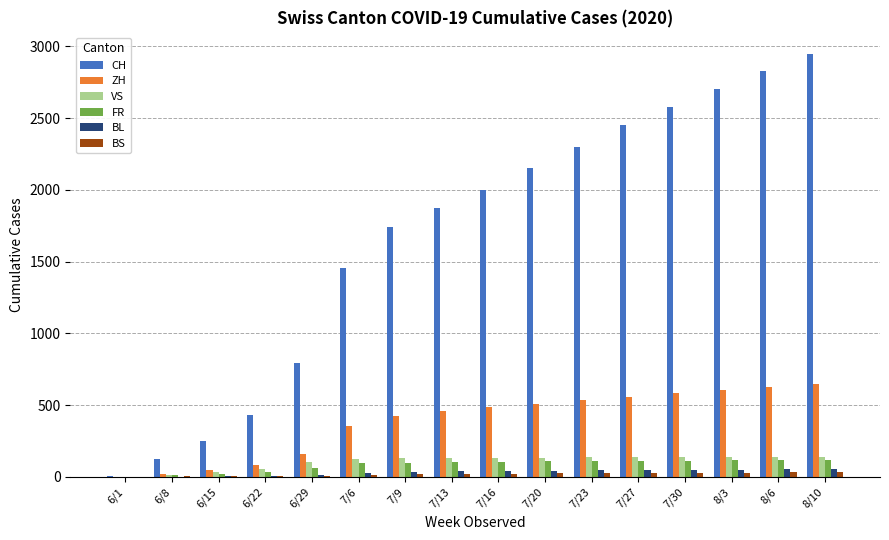

The VS series shows 133 at 7/13. True or false?

True